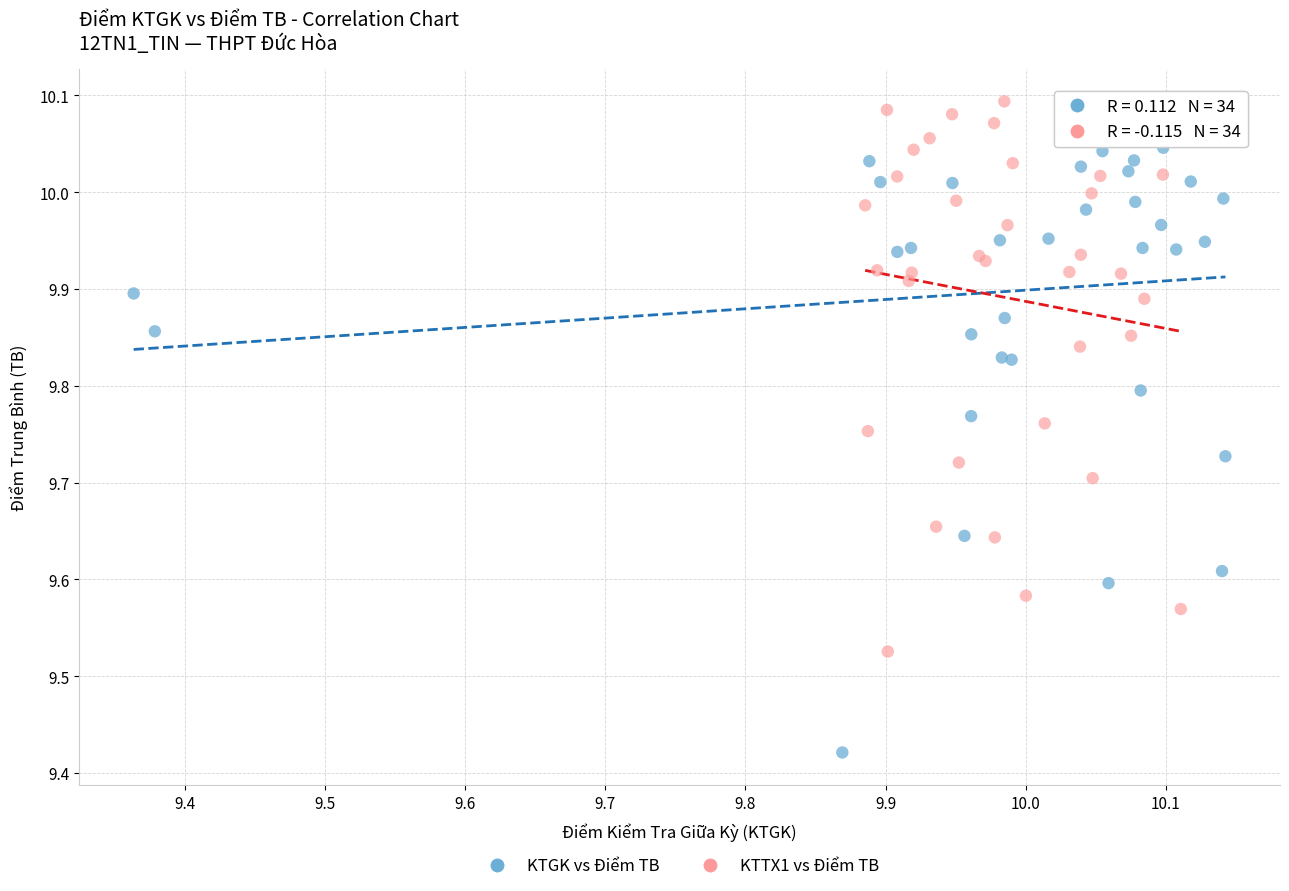

Which series reaches the maximum Y coordinate?

KTTX1 vs Điểm TB